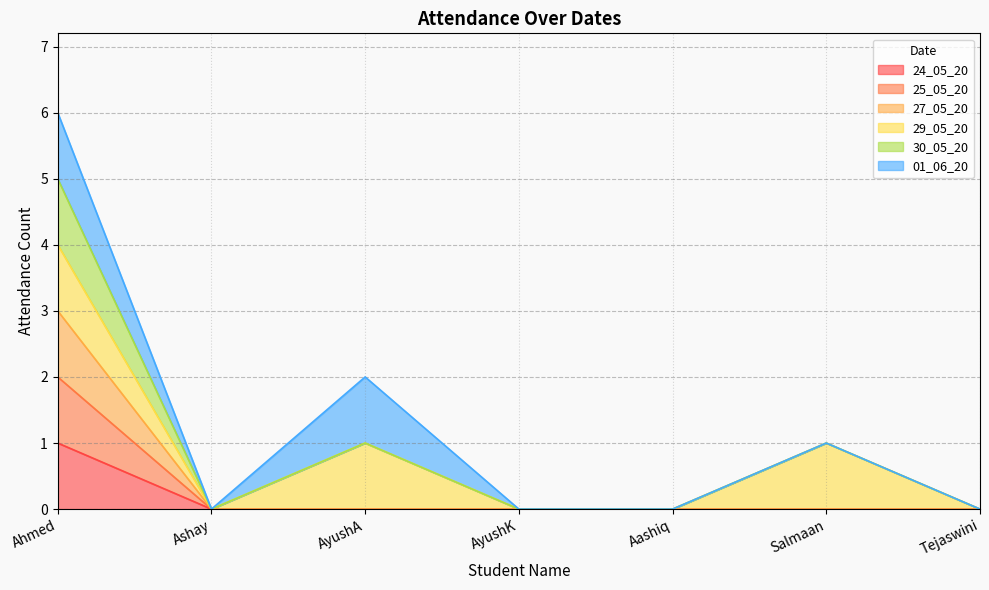

What position from the left is Ashay?

2